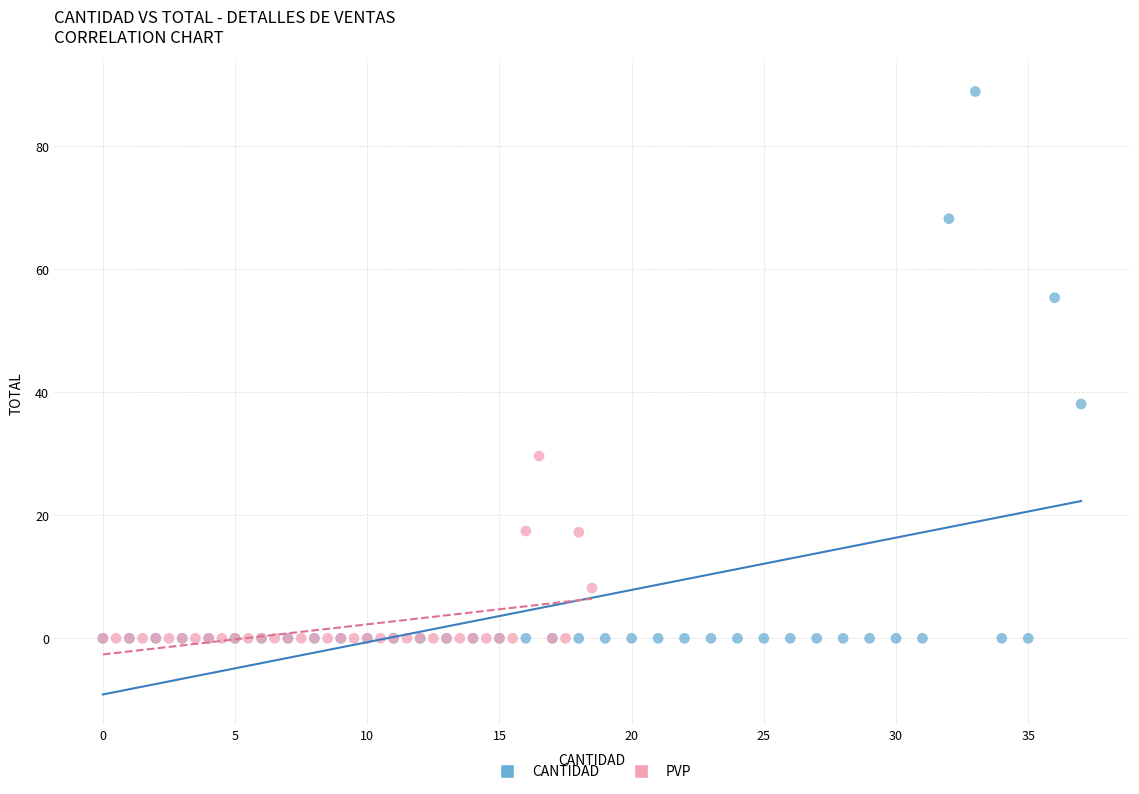

Which series reaches the maximum Y coordinate?

CANTIDAD